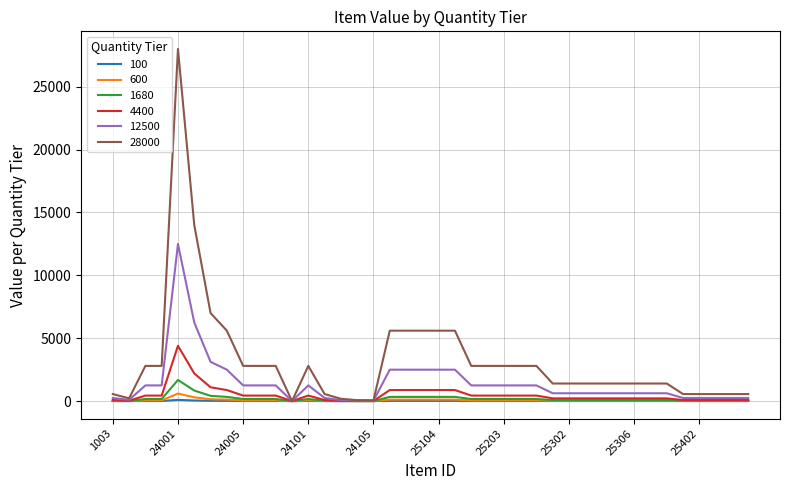

Which series has the widest spread of values?

28000